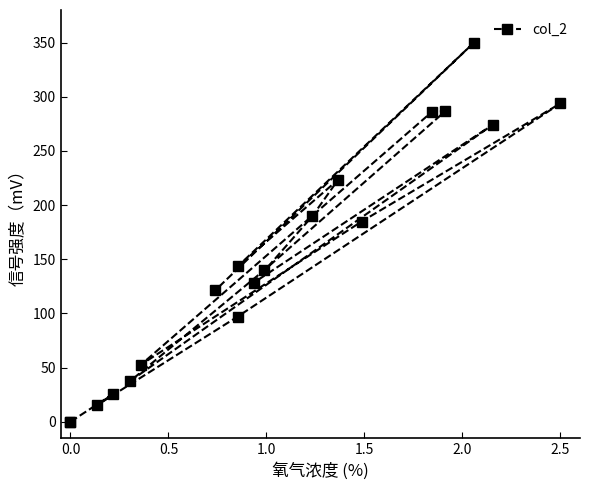

True or false: there are more than 2 points higher than both neighbors.

True